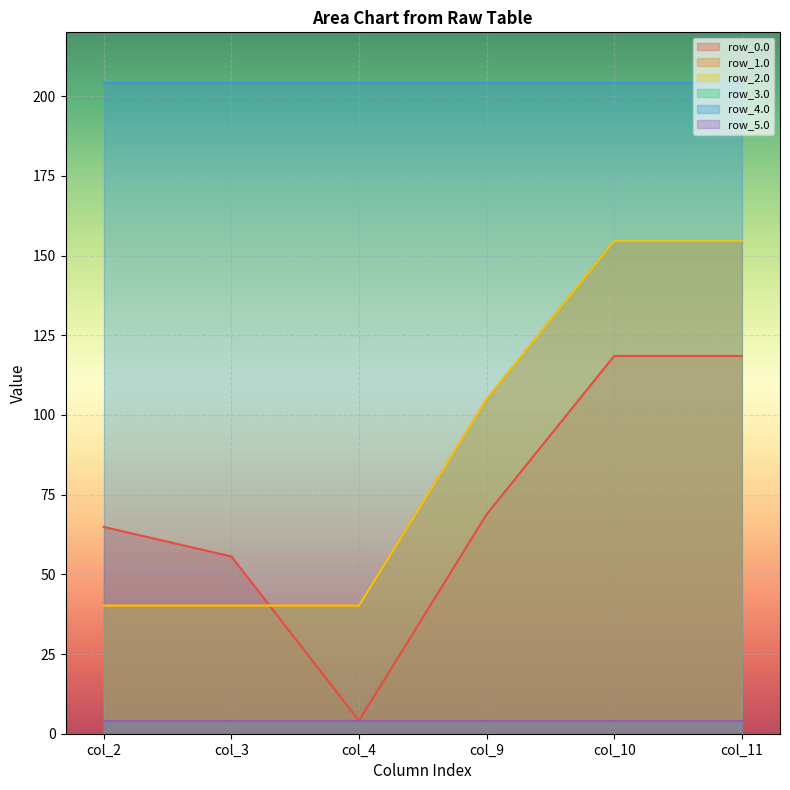

What is the minimum value for row_1.0?

40.2